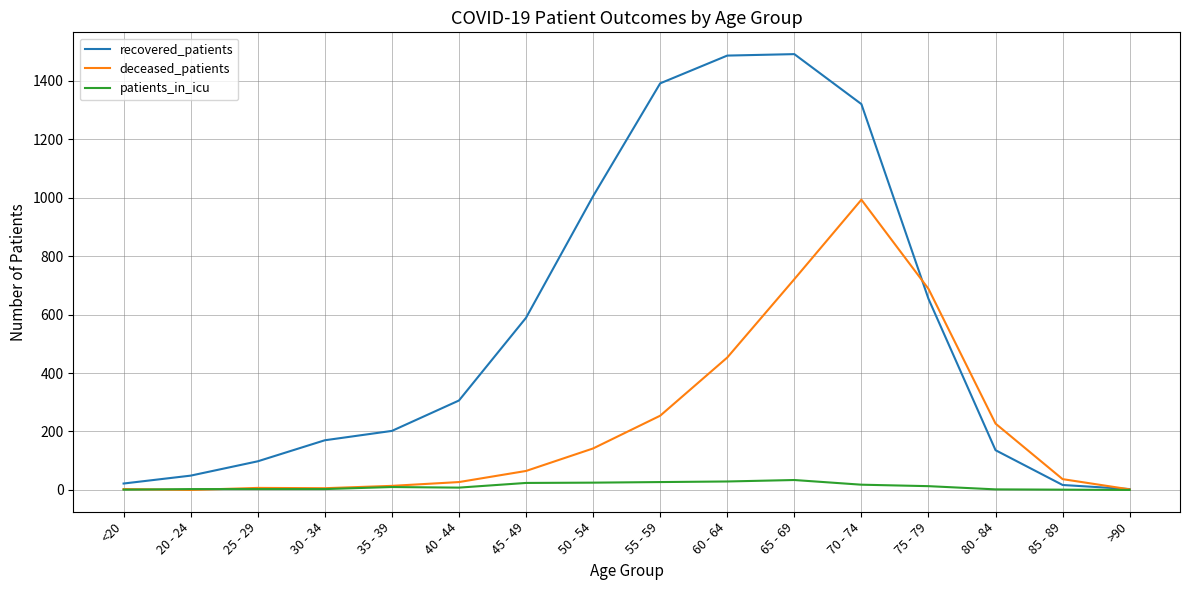

Where is recovered_patients nearest to the value 747?

75 - 79